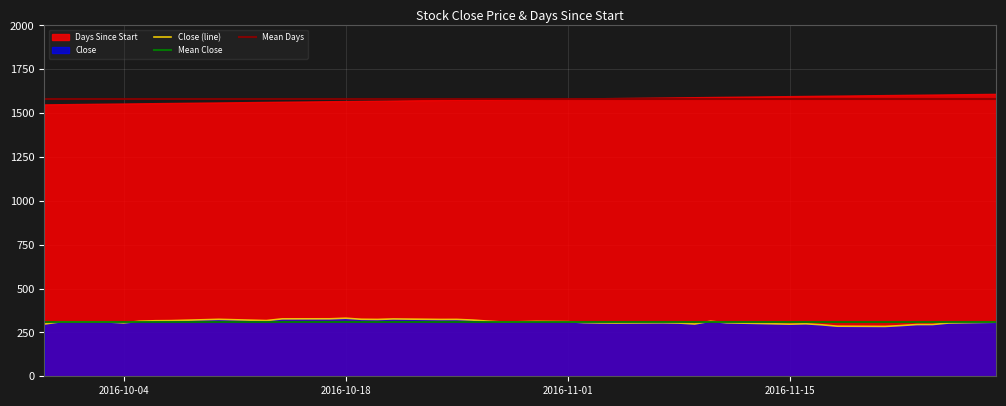

True or false: Mean Days and Mean Close cross at least once.

False